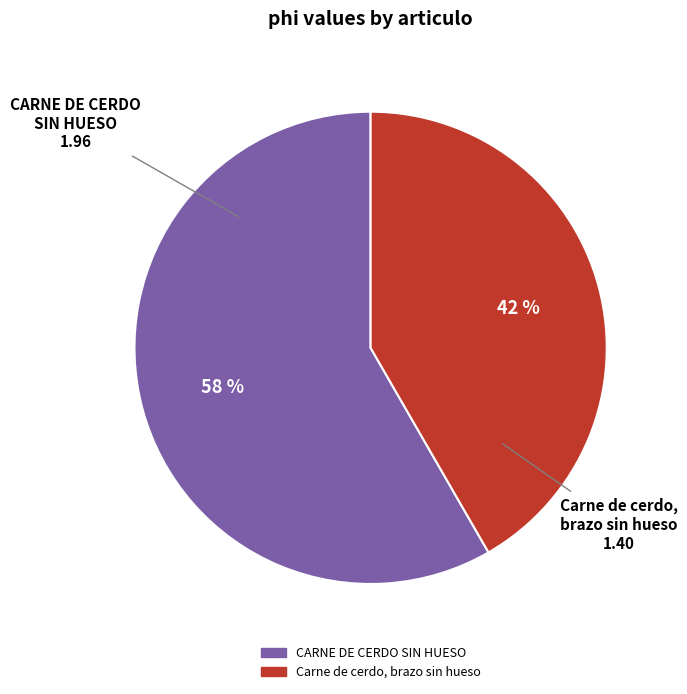

Approximately how many times larger is the value at Carne de cerdo, brazo sin hueso compared to CARNE DE CERDO SIN HUESO?

0.7